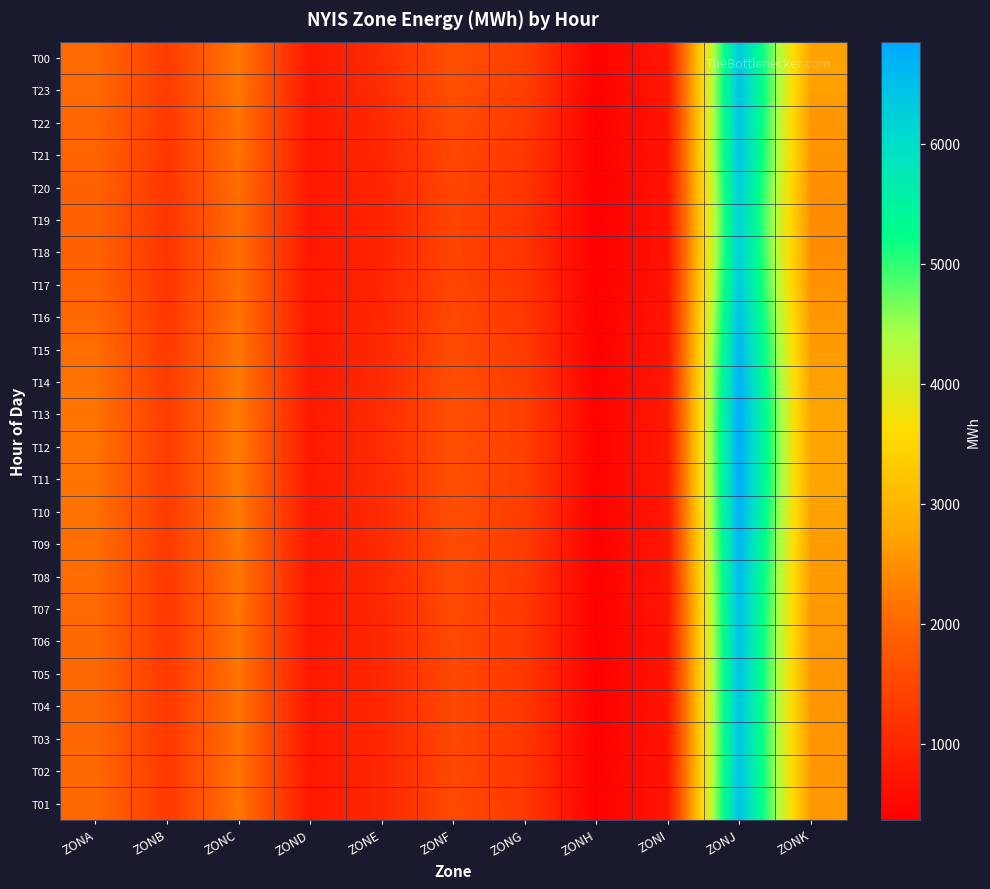

What is the smallest value displayed?

368